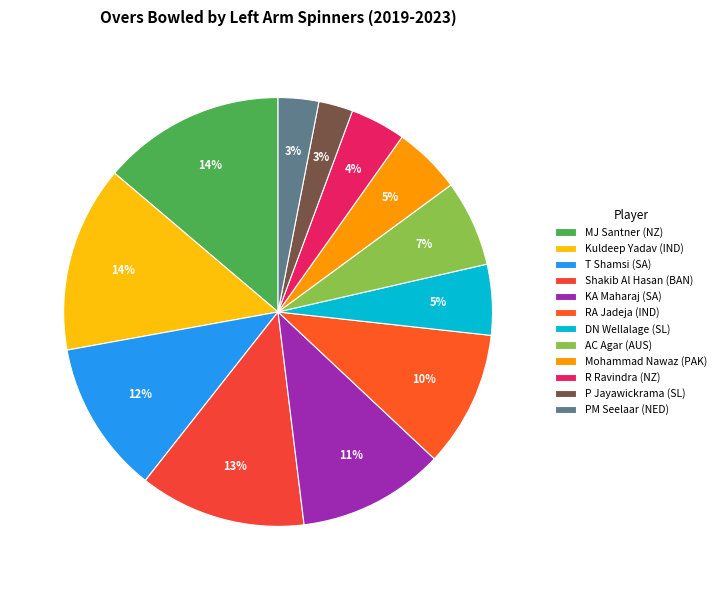

To the nearest percent, what is the difference between the MJ Santner (NZ) and PM Seelaar (NED) slice percentages?

11%